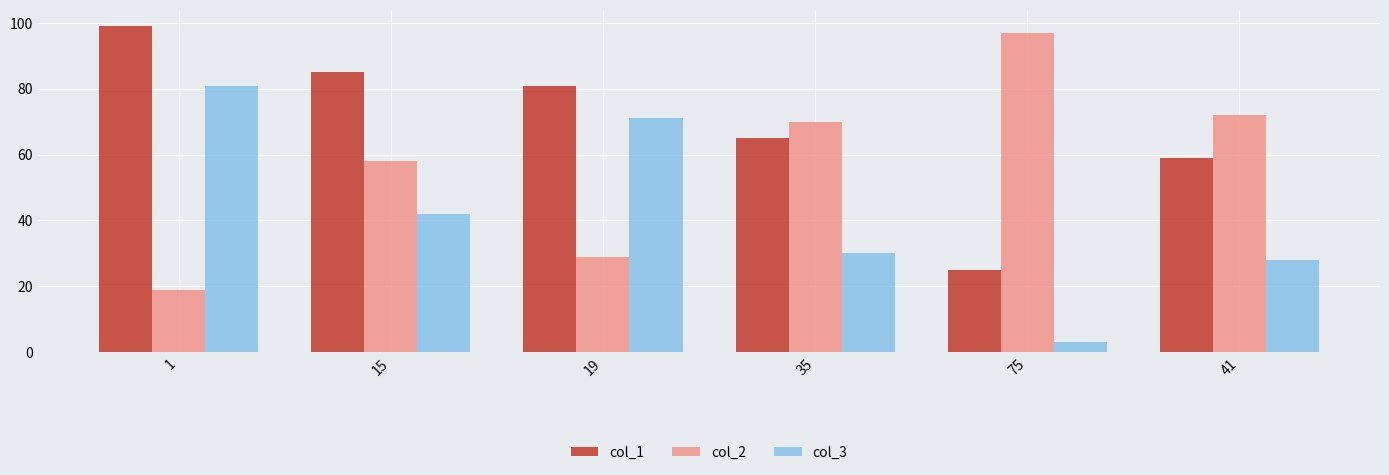

What value does the col_1 series have at 15, to the nearest 5?

85